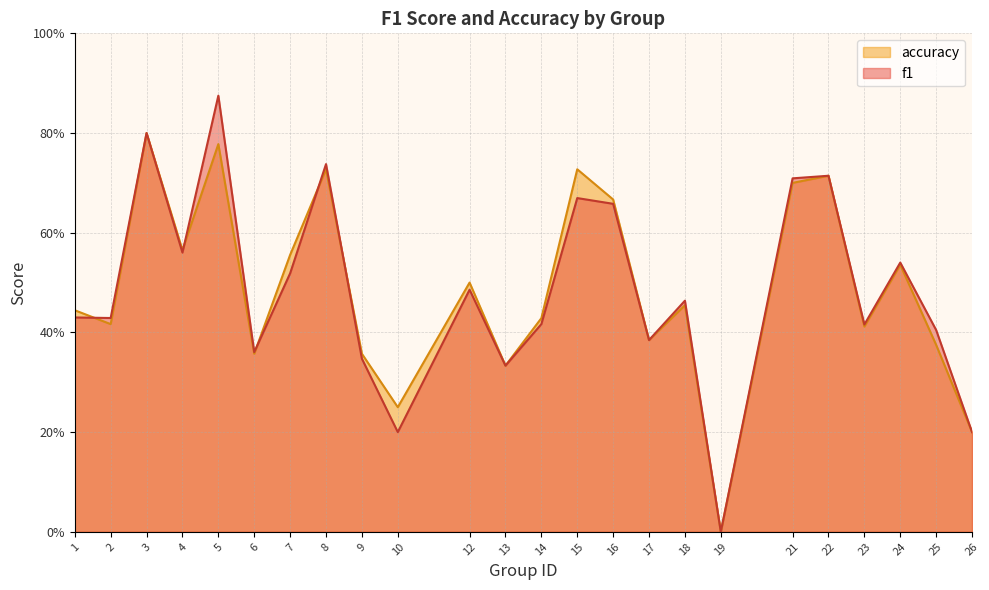

The value of accuracy at 21 is 0.7. True or false?

True